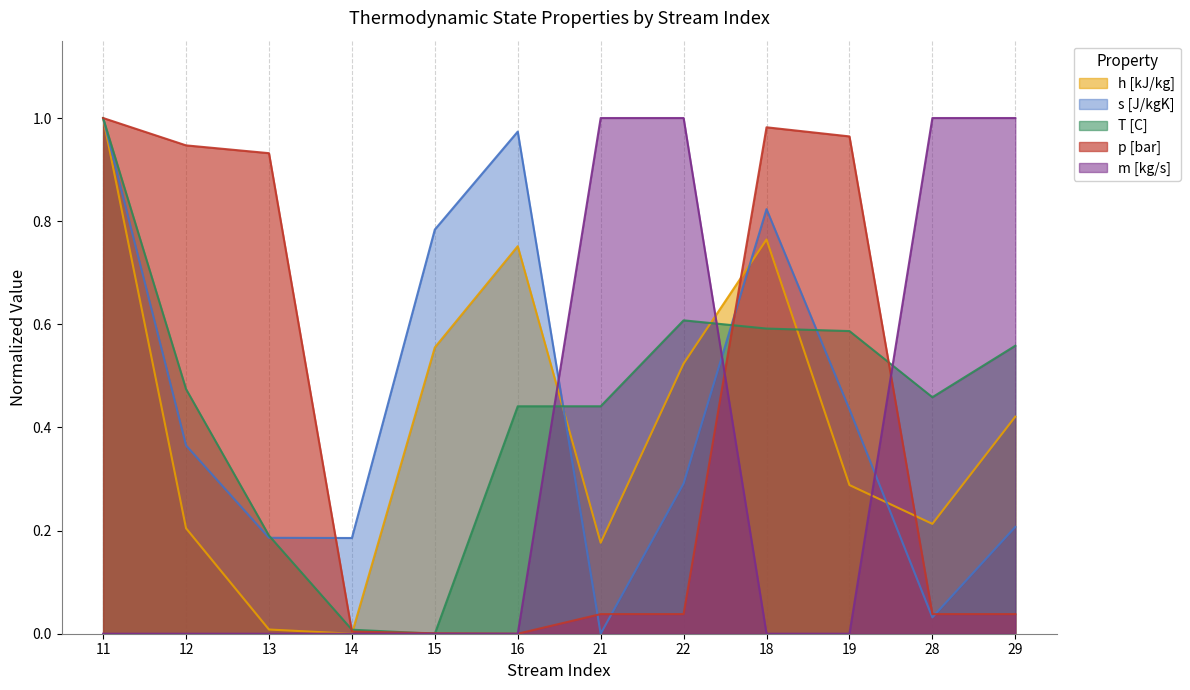

What is the label of the 10th point from the left?

19